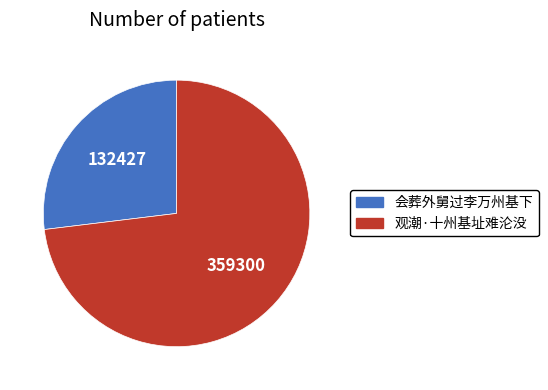

Does 观潮·十州基址难沦没 represent more than half of the total?

Yes